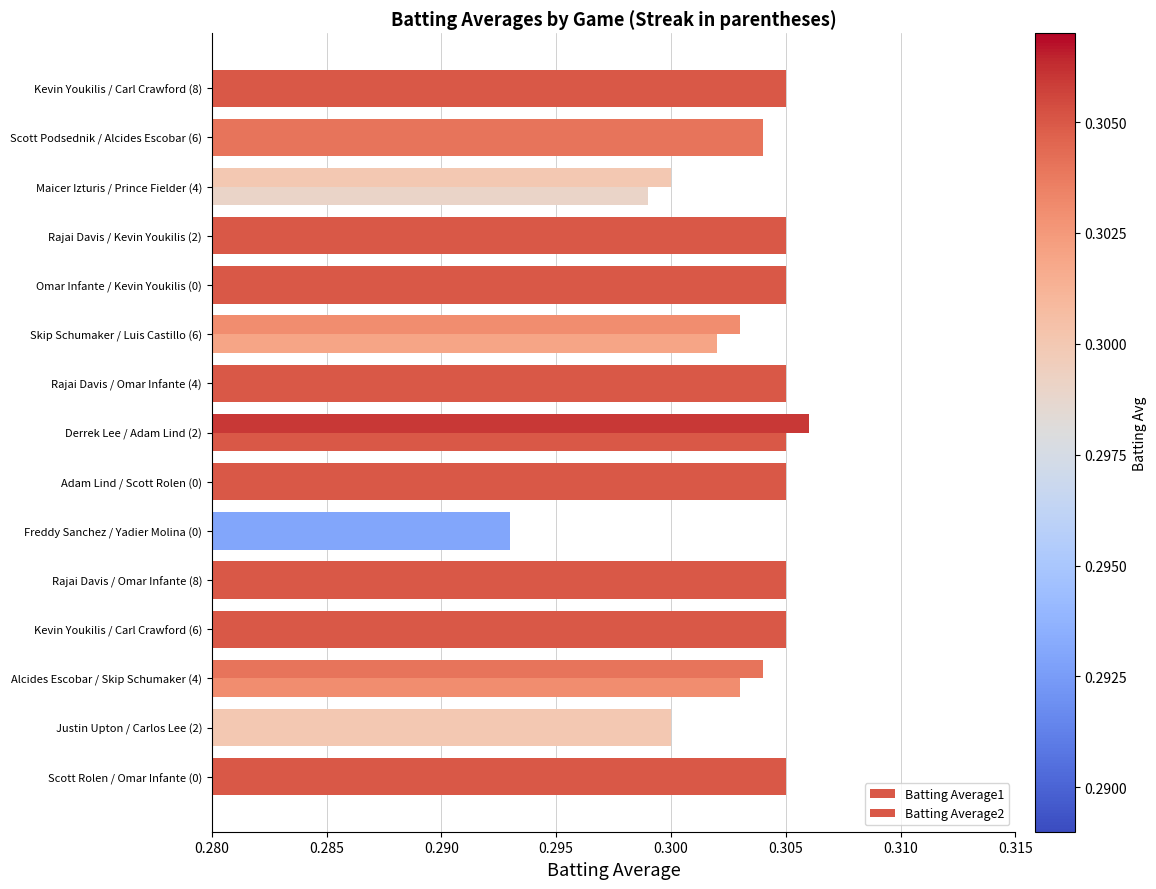

How many distinct data groups are displayed?

2